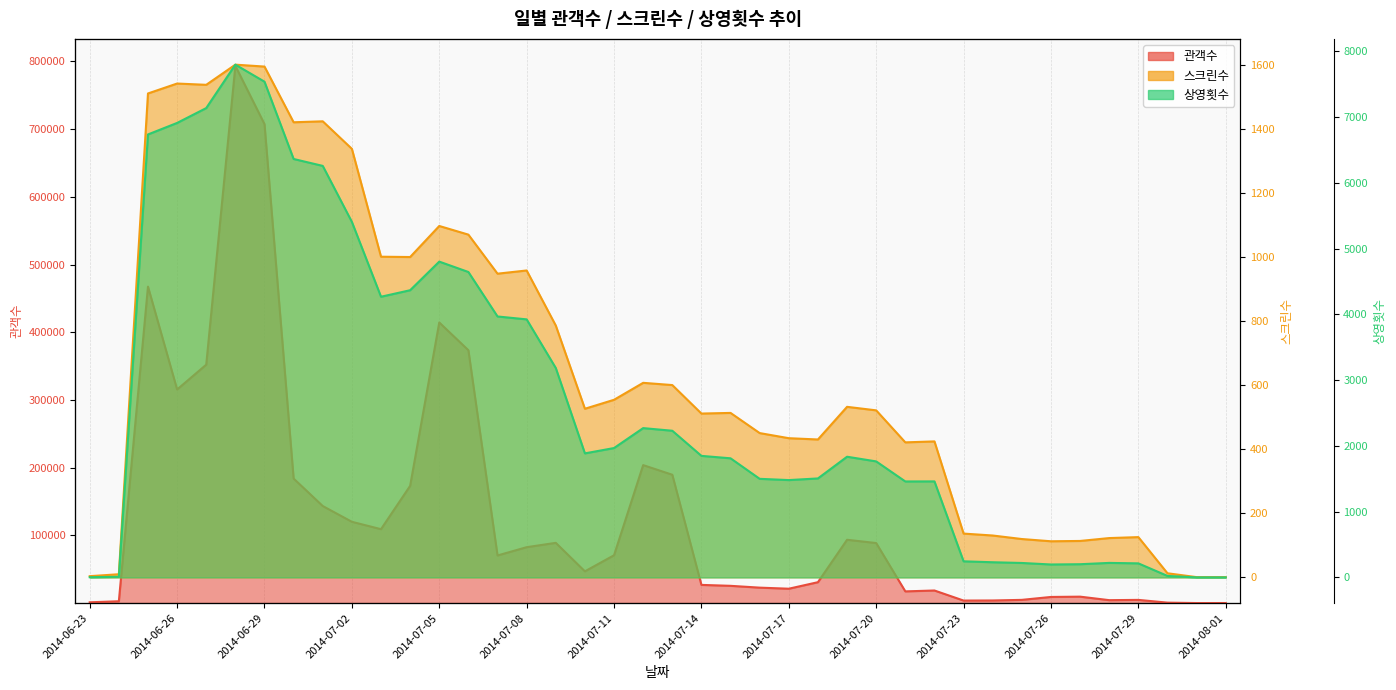

Rank the series by their maximum value, from highest to lowest.

관객수, 상영횟수, 스크린수